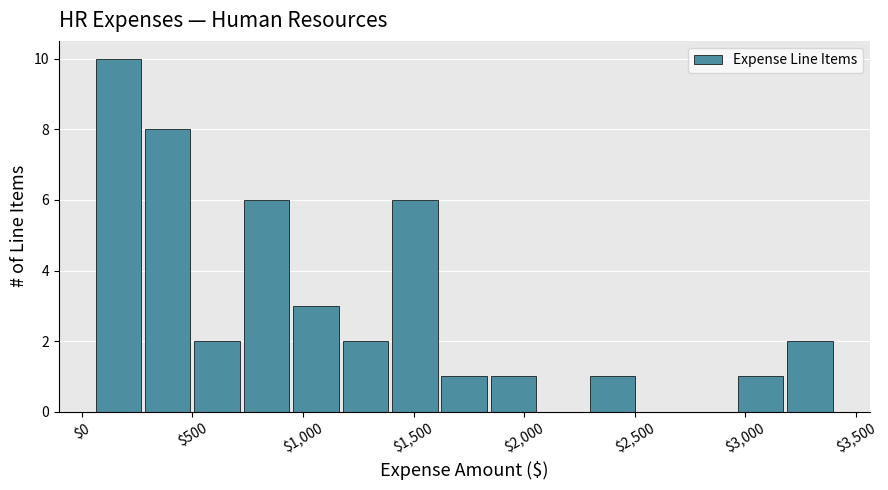

What is the height of the bar covering 3200 to 3400 on the x-axis? Neither the bar edges nor the heights are printed on the chart, so give them approximately, as read against the axes.

2